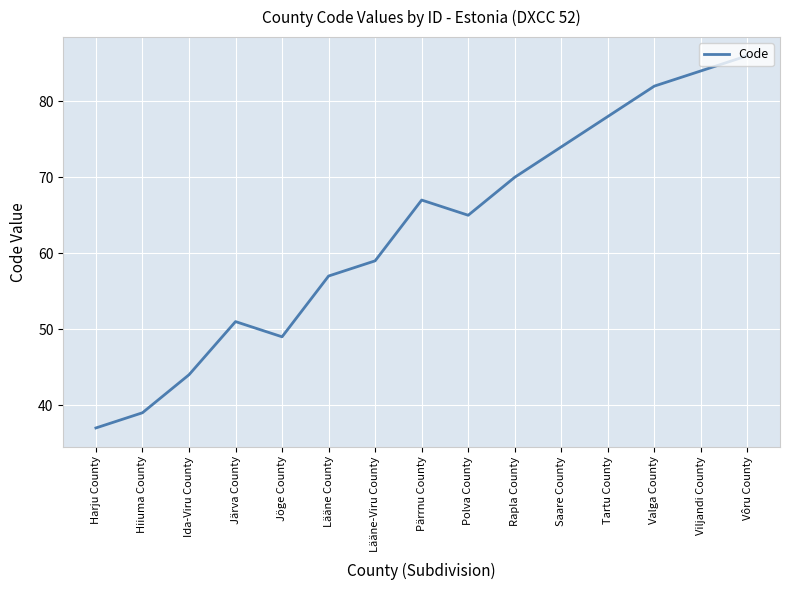

What is the sum of all values?

942